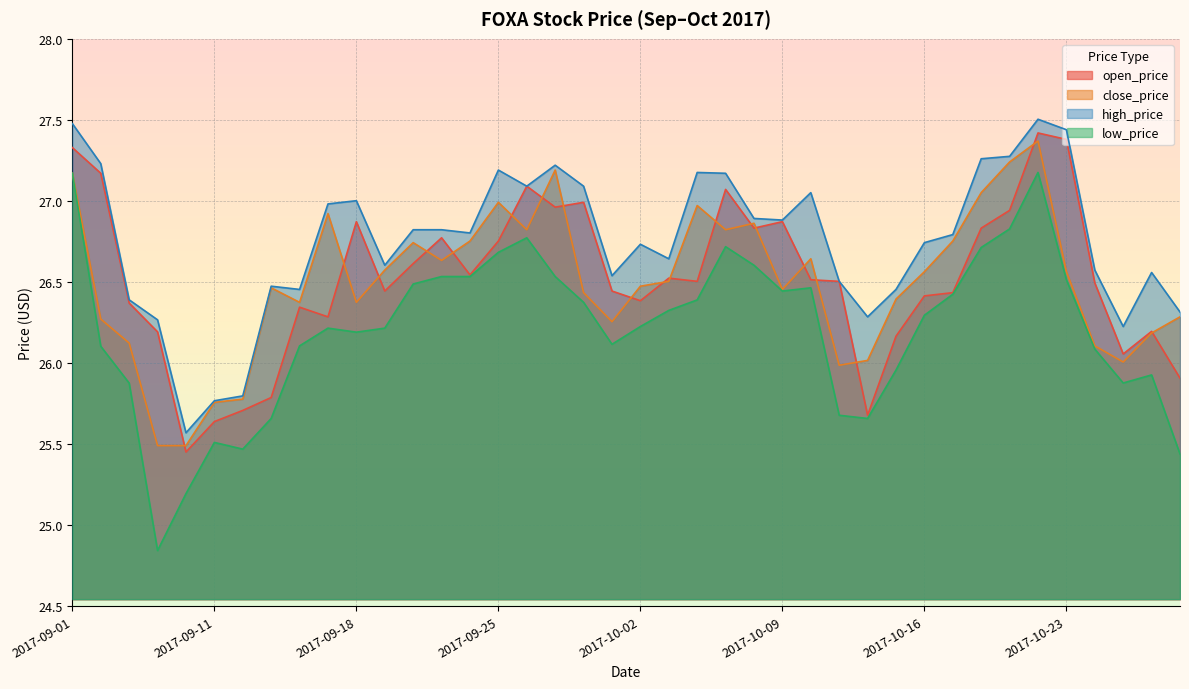

List the series in order of their peak value, highest first.

high_price, open_price, close_price, low_price